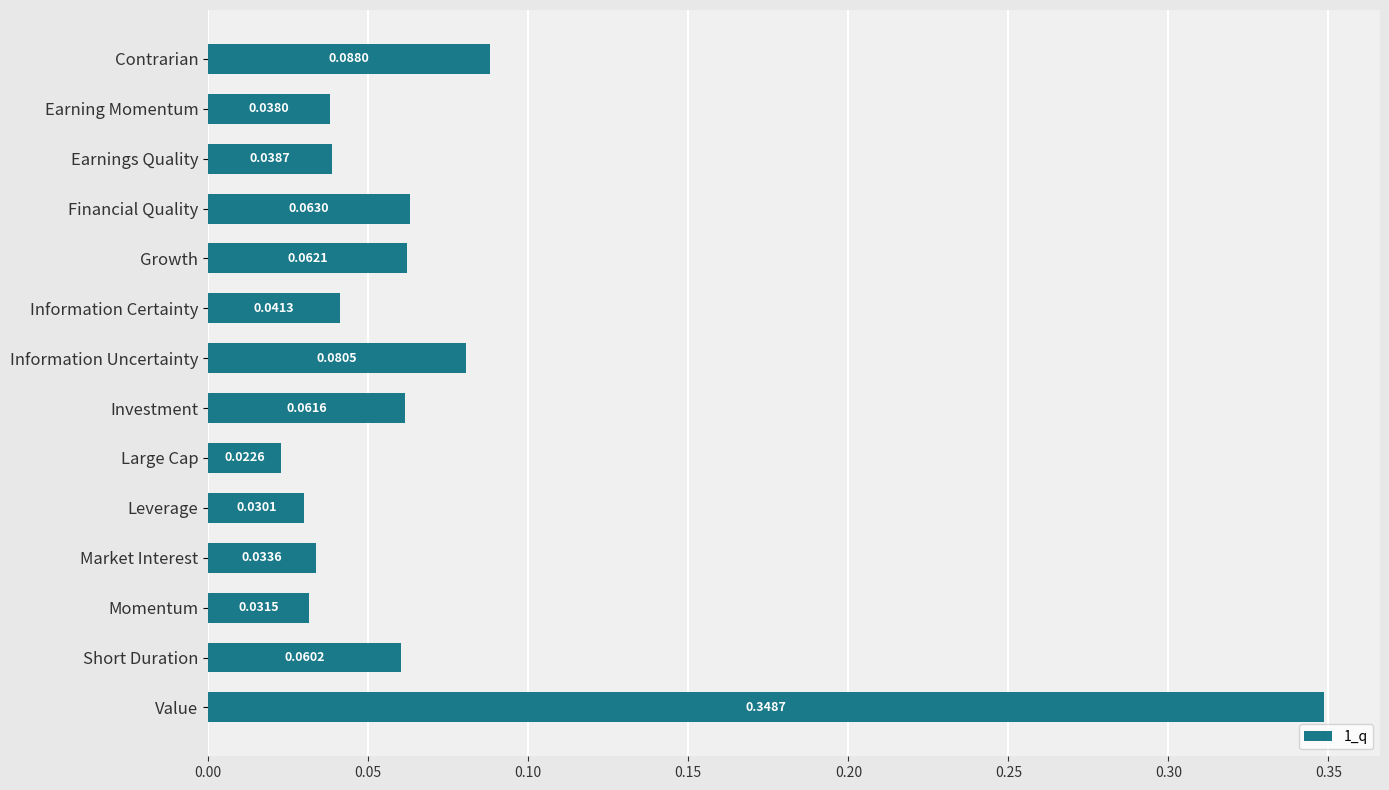

What is the label of the 5th bar from the bottom?

Leverage